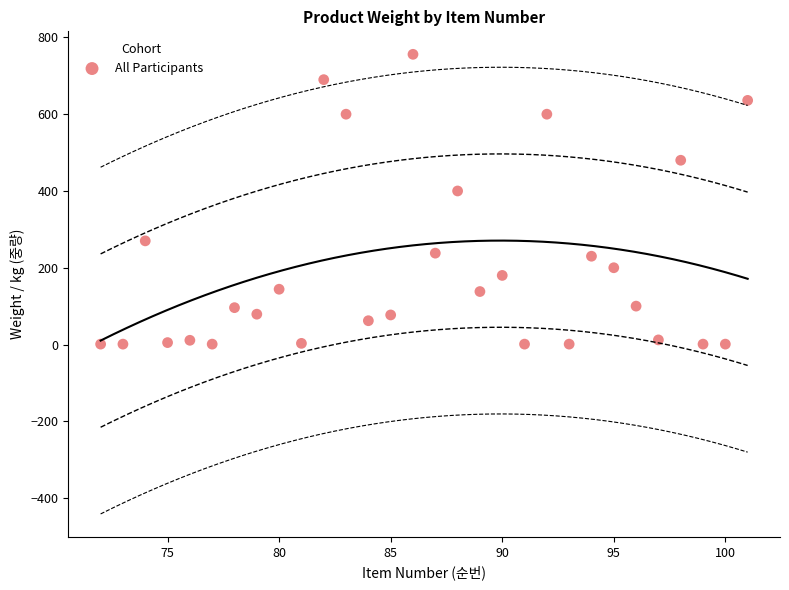

What Y value in the scatter plot is closest to 378?

400